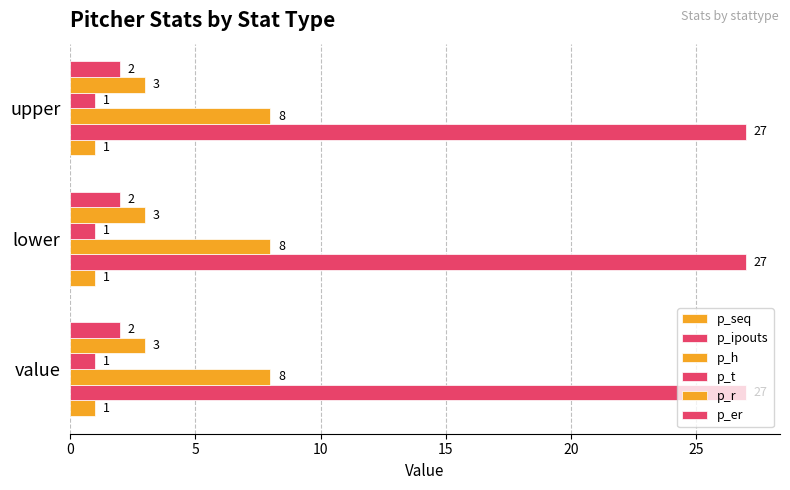

Count the number of categories in the chart.

3